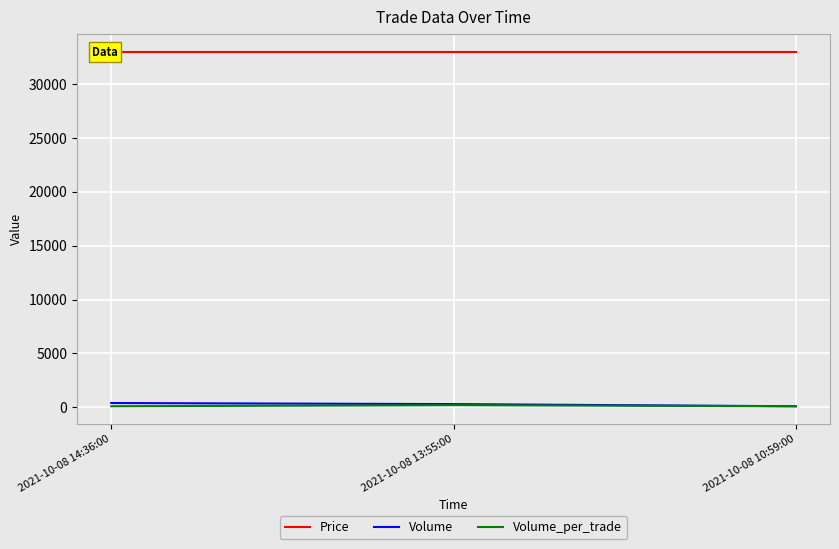

What is the value of the Price point at the 3rd from the left?

33000